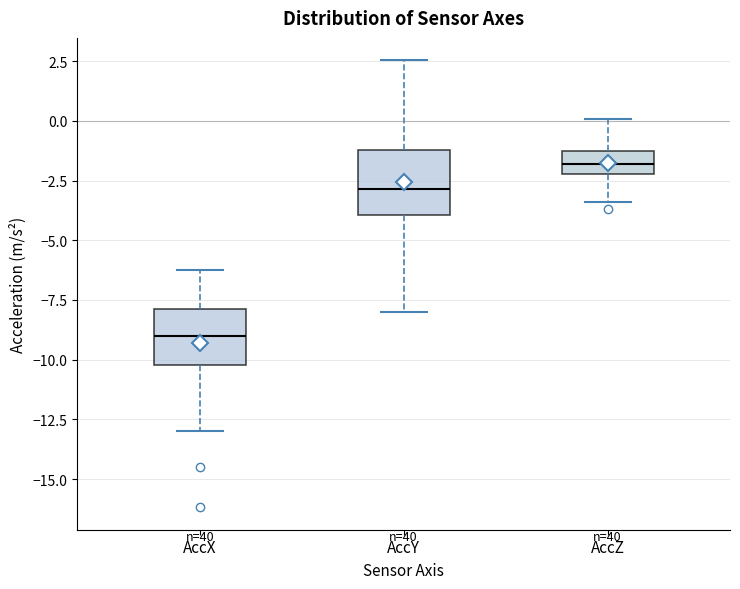

Reading left to right, read every box against the y-axis: the position of its median line, the range the box covers, and the ends of its whiskers. The values are not printed on the chart, so give them approximately, as read against the axis.

AccX: median -9.0, box -10.0 to -8.0, whiskers -13.0 to -6.0
AccY: median -3.0, box -4.0 to -1.0, whiskers -8.0 to 2.5
AccZ: median -2.0 (inside the box), box -2.0 to -1.5, whiskers -3.5 to 0.0